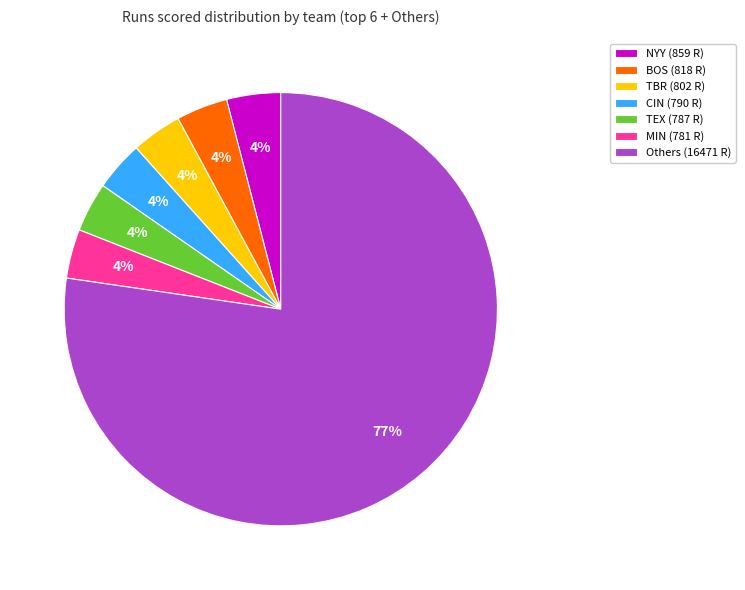

Is it true that Others (16471 R) is 77% of the pie?

True